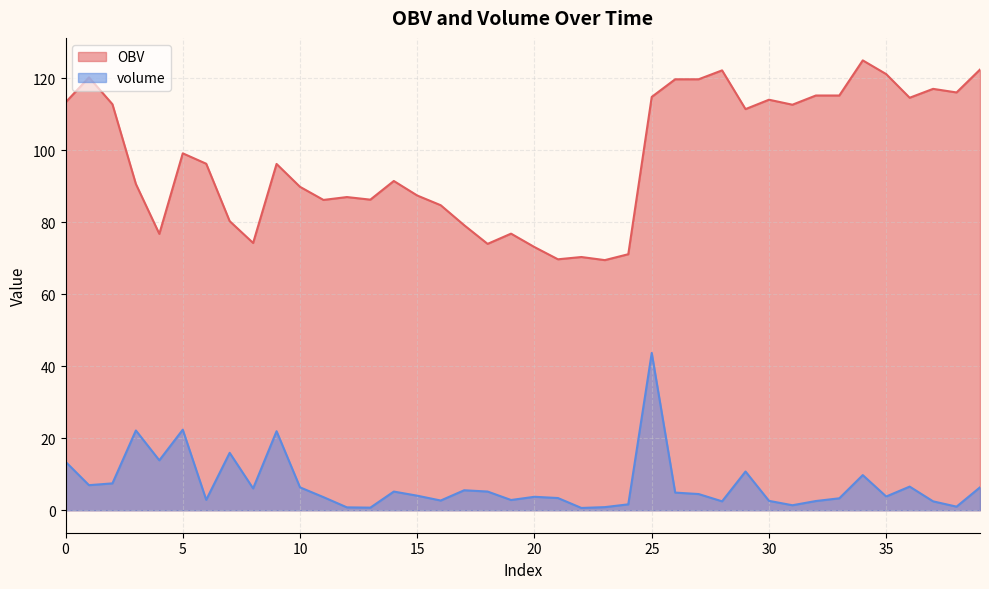

True or false: volume has more than 0 interior local peaks.

True